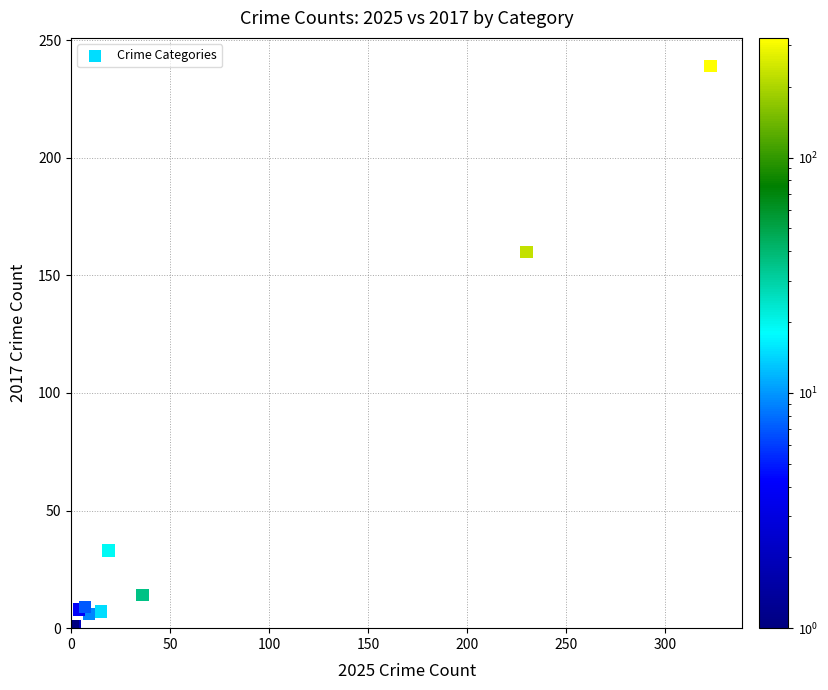

What Y value in the scatter plot is closest to 120?

160